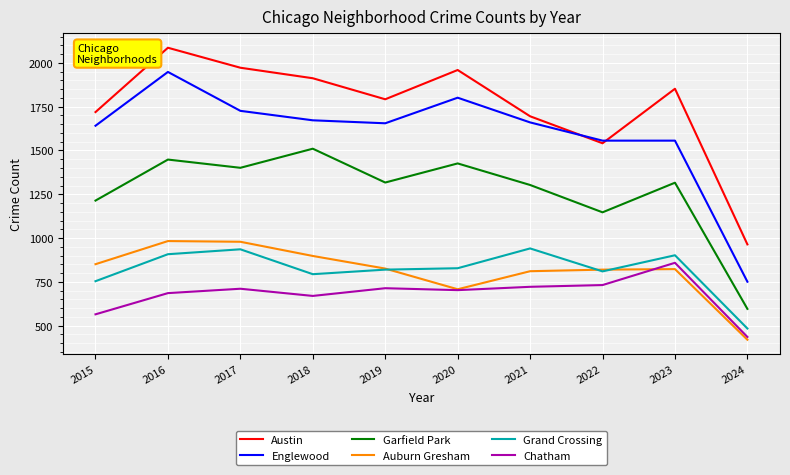

At which category does Grand Crossing reach its first local peak?

2017